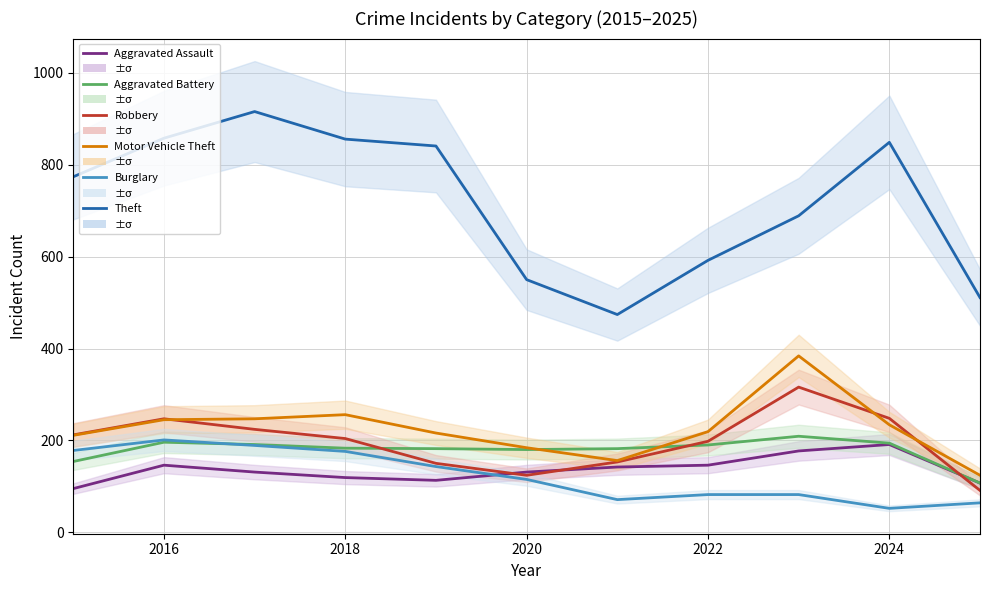

At 2016, list the series in order from smallest to largest.

Aggravated Assault, Aggravated Battery, Burglary, Motor Vehicle Theft, Robbery, Theft